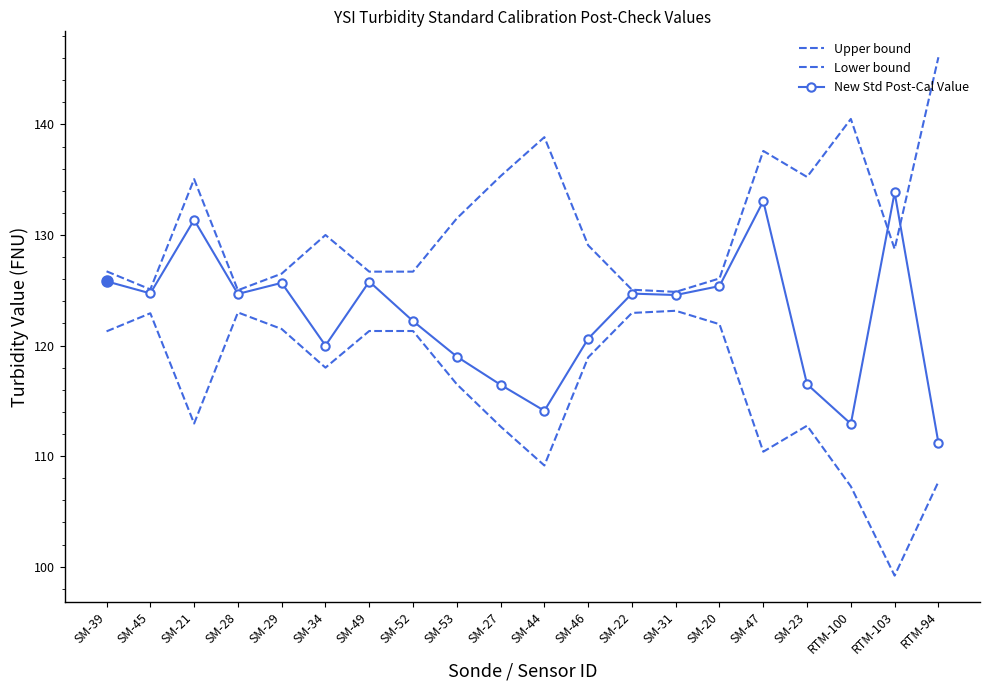

True or false: Lower bound has a value of 123.0 at SM-22.

True